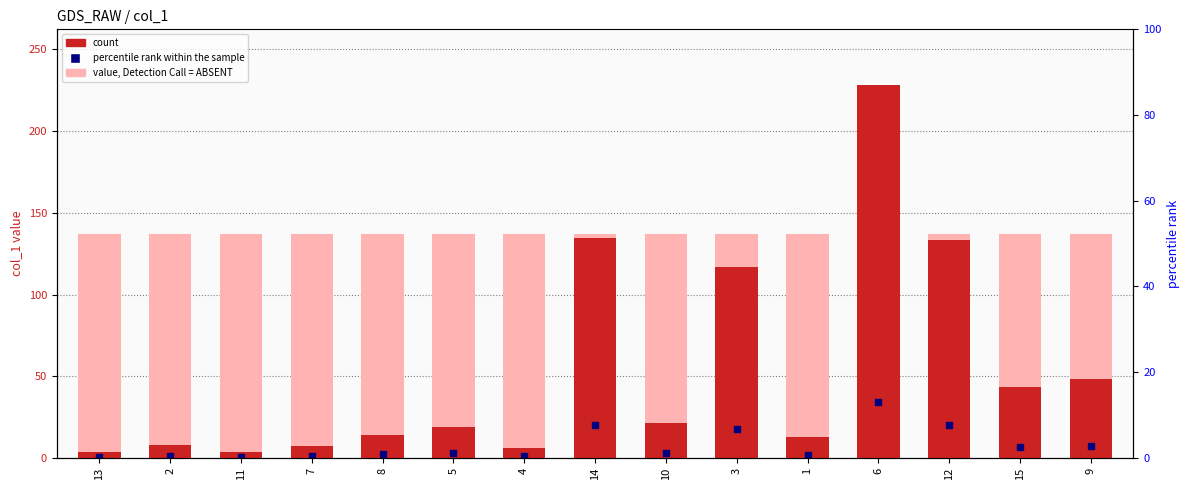

What is the average value of the value, Detection Call = ABSENT series?

136.9